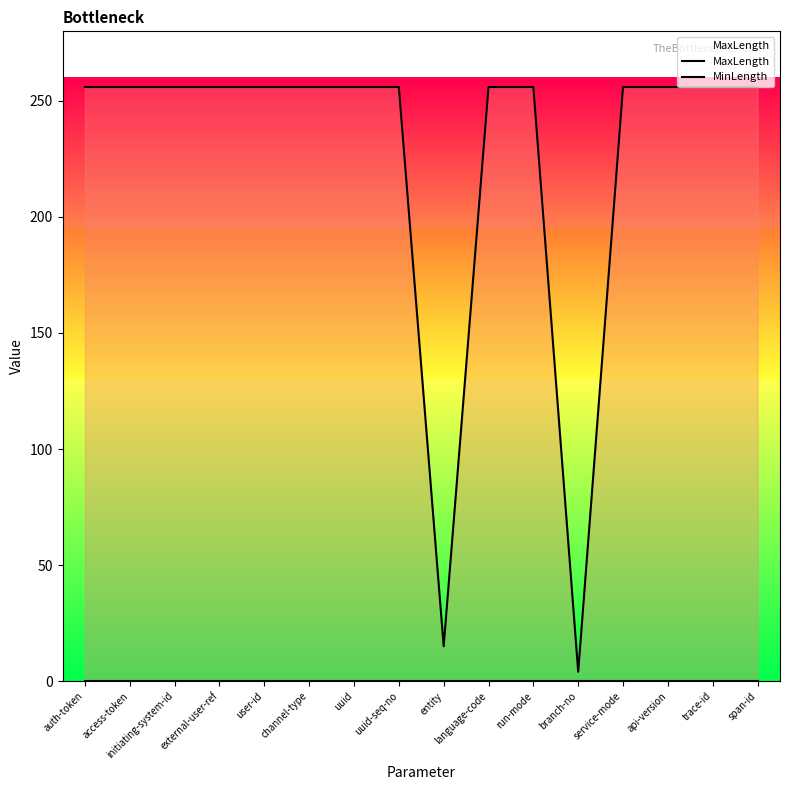

What is the sum of all MaxLength values?

3603